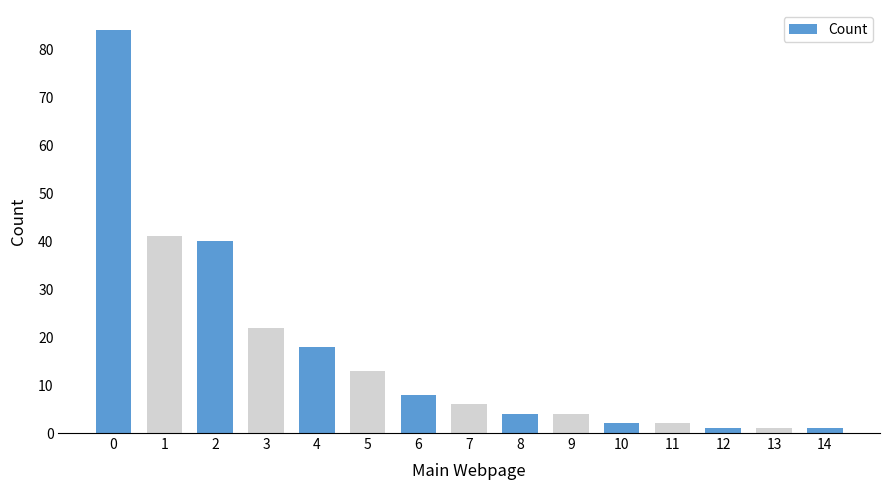

Reading left to right, extract all data points from this chart.

0=84	1=41	2=40	3=22	4=18	5=13	6=8	7=6	8=4	9=4	10=2	11=2	12=1	13=1	14=1